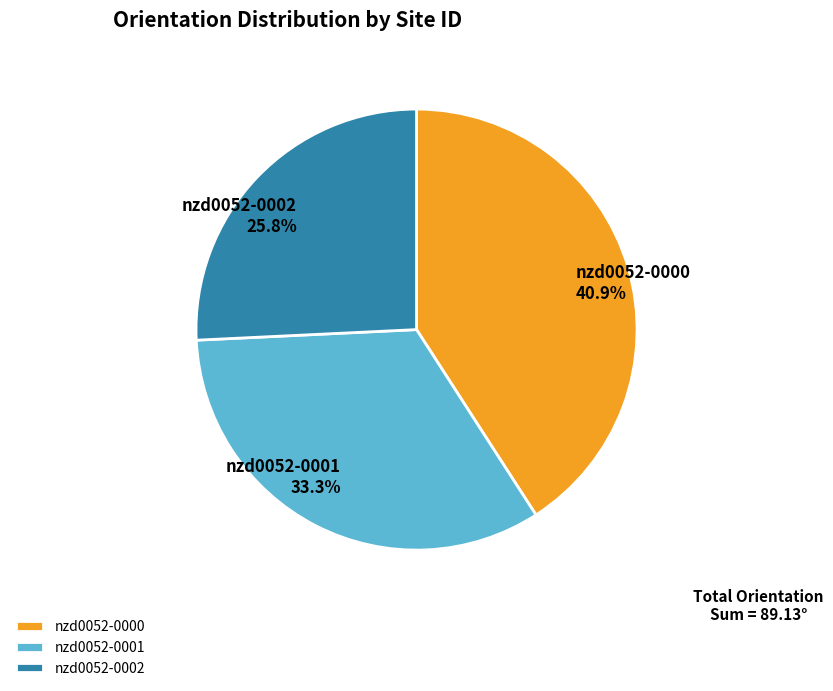

What percentage is the nzd0052-0000 slice, to the nearest percent?

41%